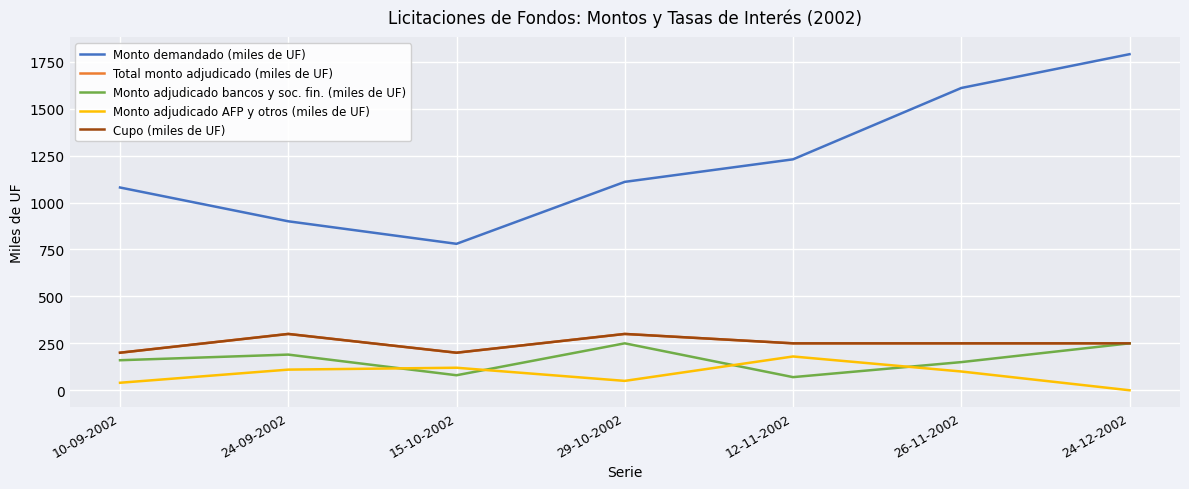

What is the value of the Monto adjudicado AFP y otros (miles de UF) point at the 2nd from the left?

110